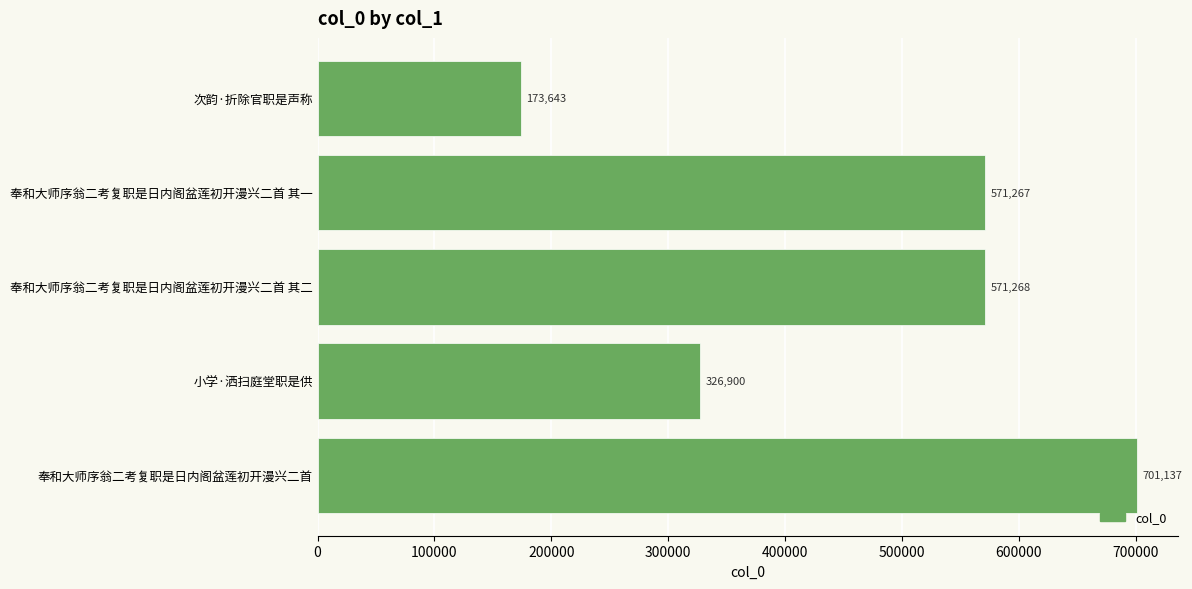

Where is the data nearest to the value 437390?

小学·洒扫庭堂职是供